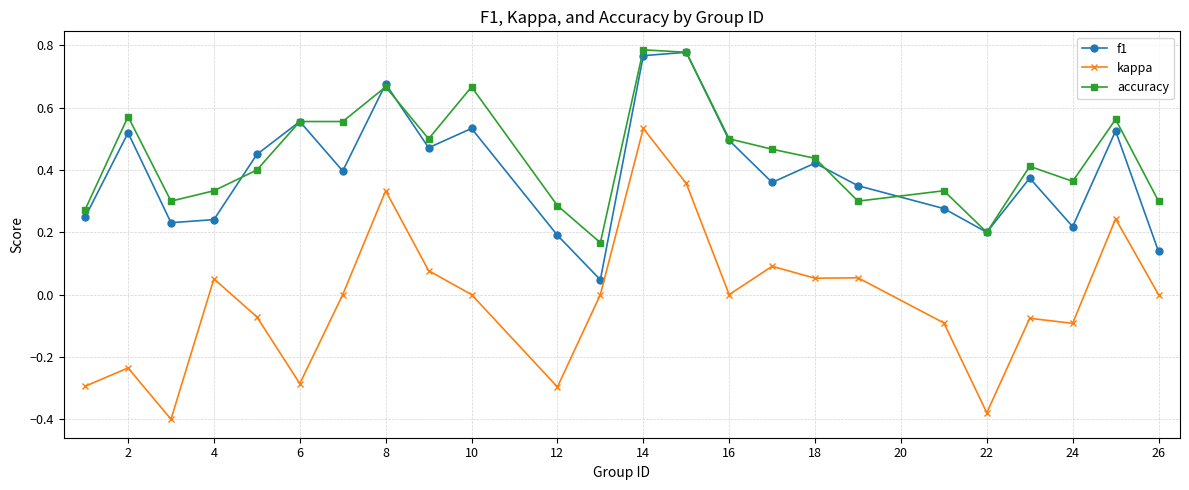

True or false: accuracy has more than 1 interior local peaks.

True